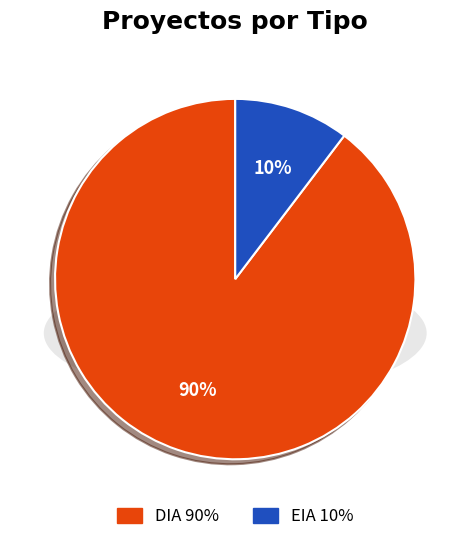

Does EIA represent more than half of the total?

No